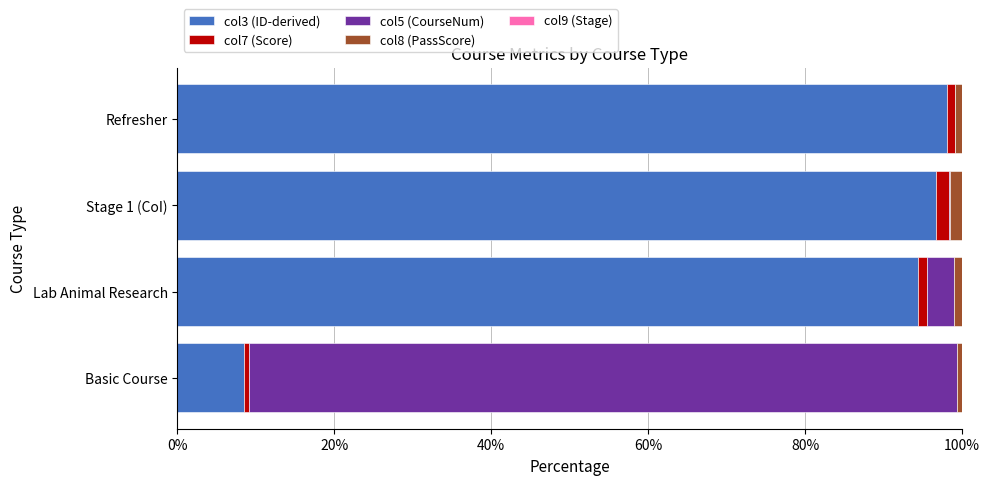

What is the highest value of the col3 (ID-derived) series?

98.1